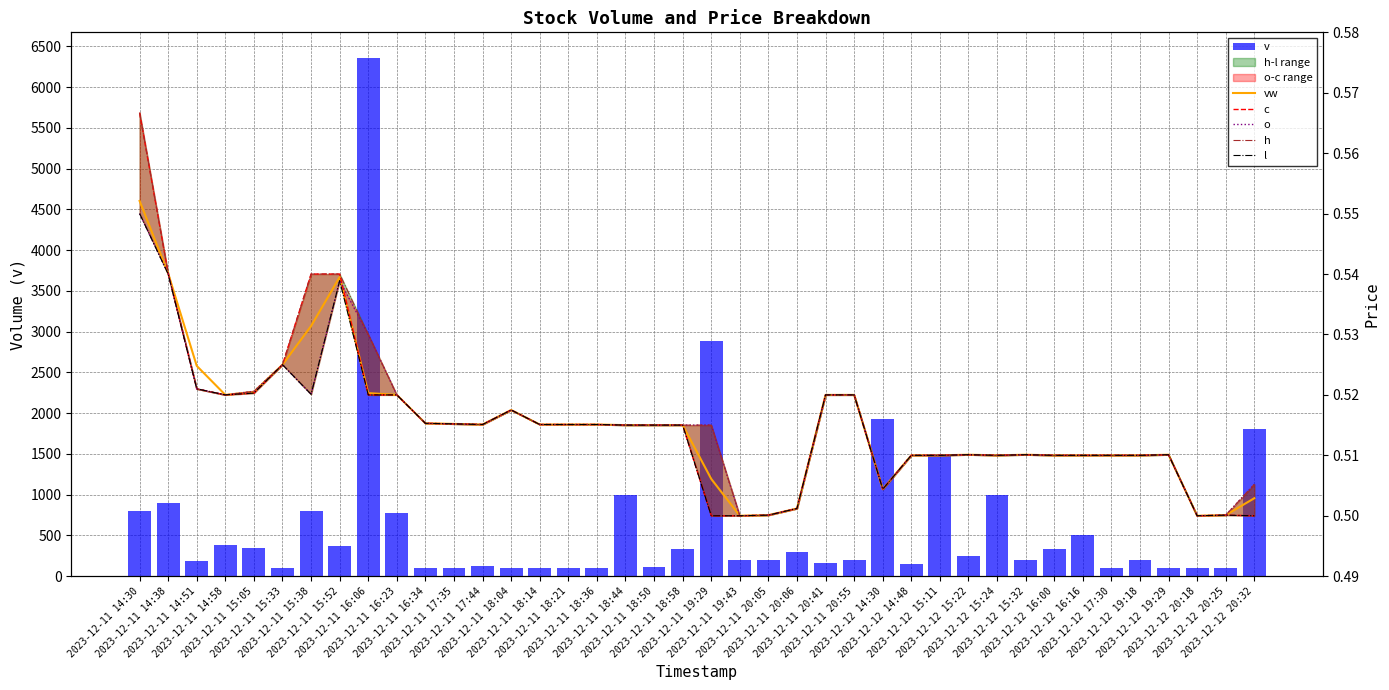

What is the label of the 22nd bar from the left?

2023-12-11 19:43